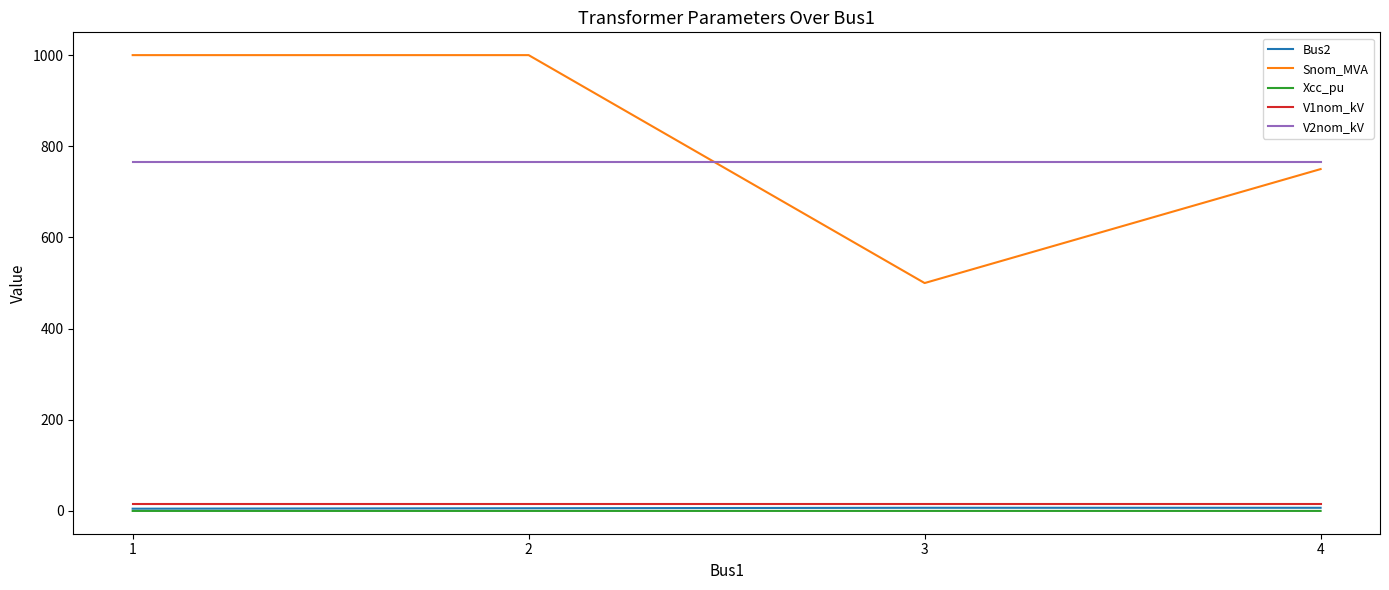

What is the approximate value of Snom_MVA at 2?

1000.0